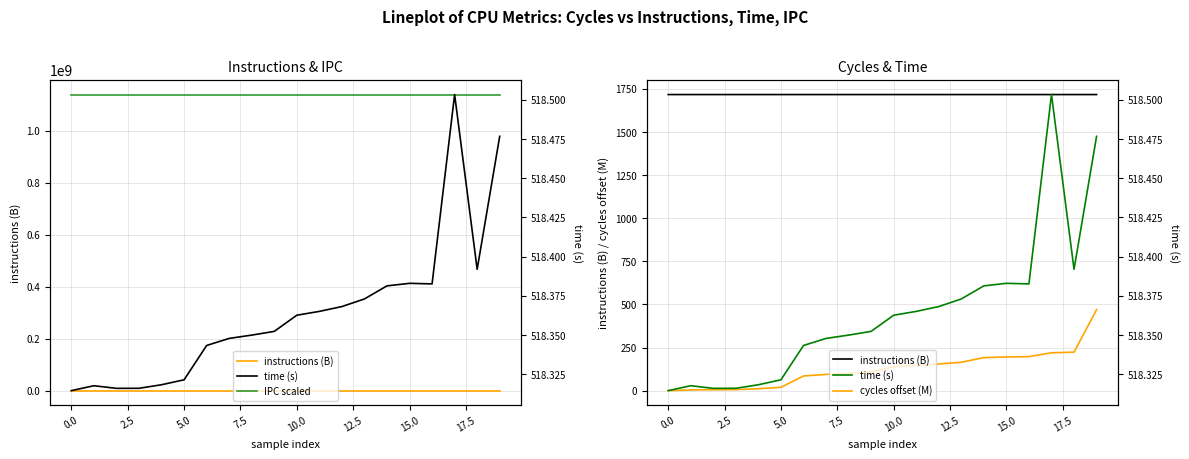

Which has a higher value, 2.5 or 13?

13